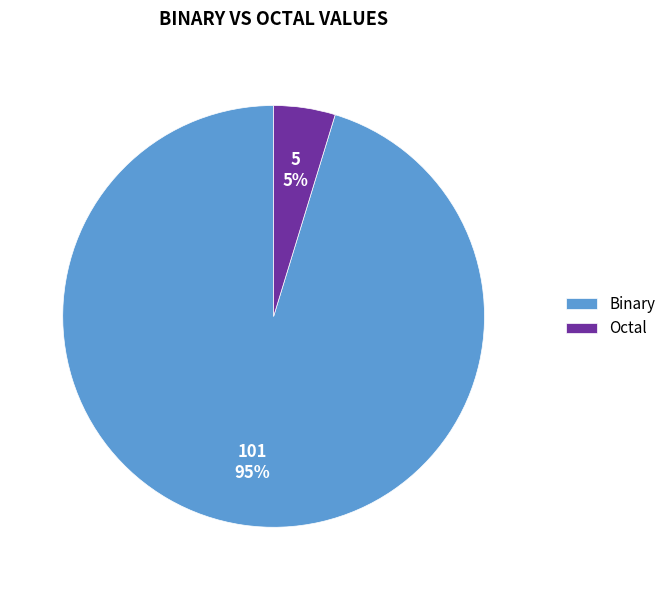

To the nearest percent, what percentage of the pie is Octal?

5%